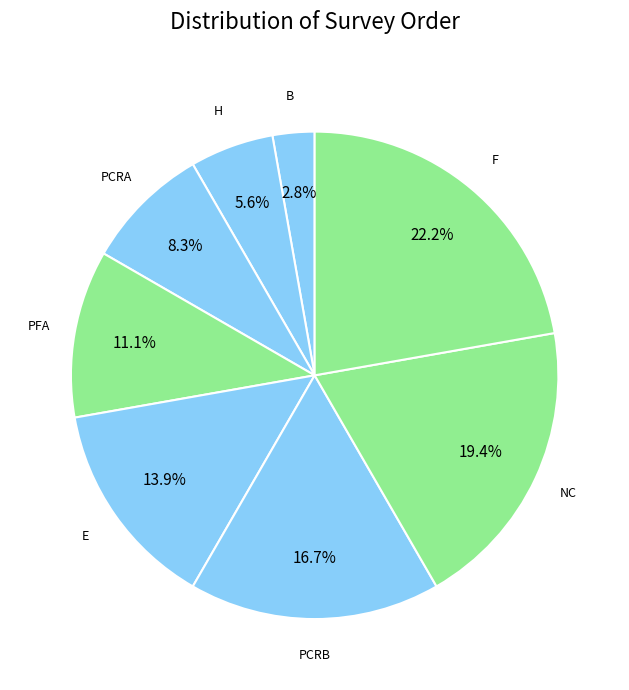

What is the ratio of the value at F to the value at PCRA?

2.7